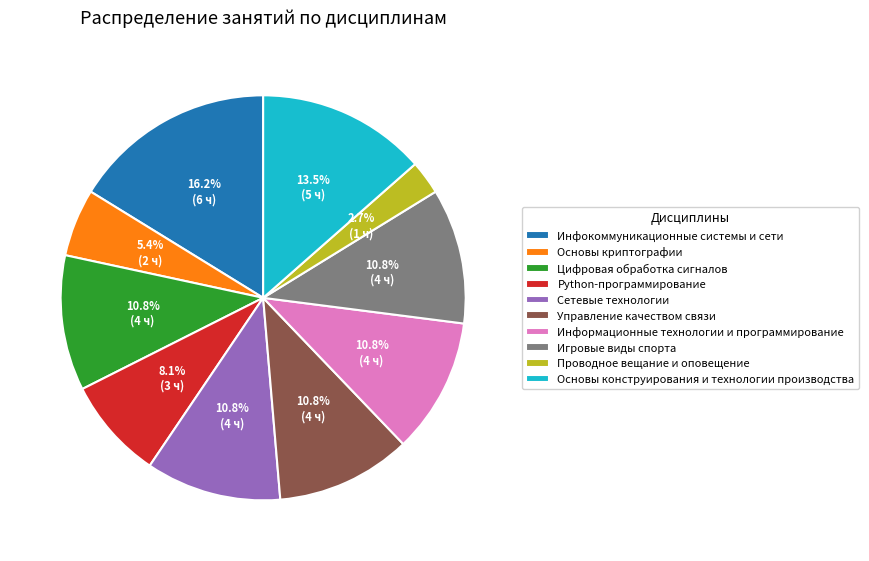

What percentage is the Инфокоммуникационные системы и сети slice, to the nearest percent?

16%